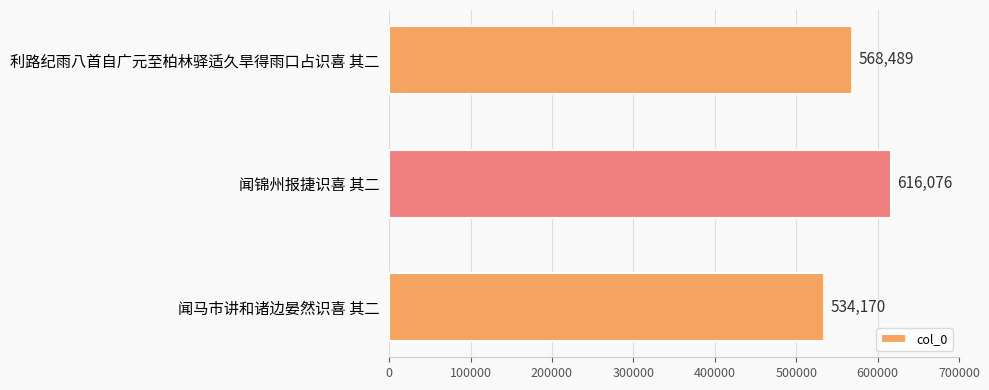

The chart shows a value of 616076 at 闻锦州报捷识喜 其二. True or false?

True